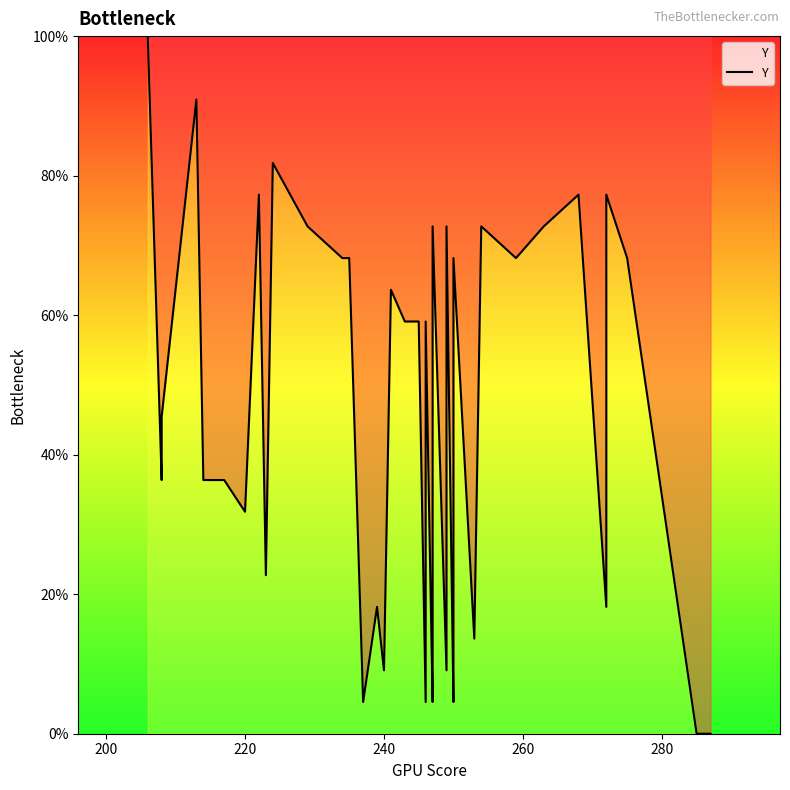

How many series are shown in this chart?

1